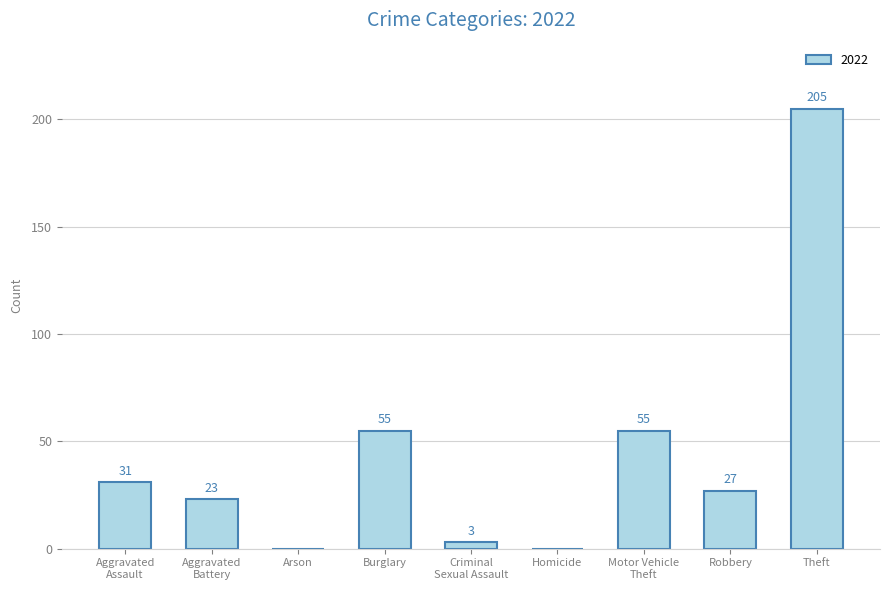

The value at Theft is 205. True or false?

True